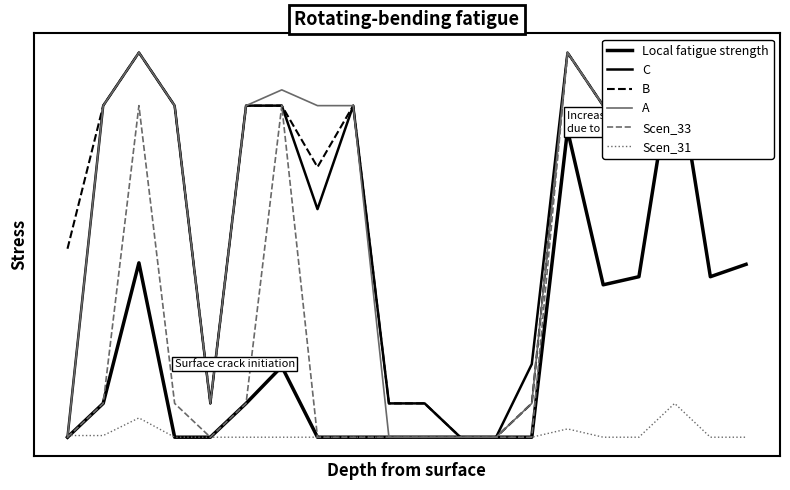

What is the maximum value shown in the chart?

8.2